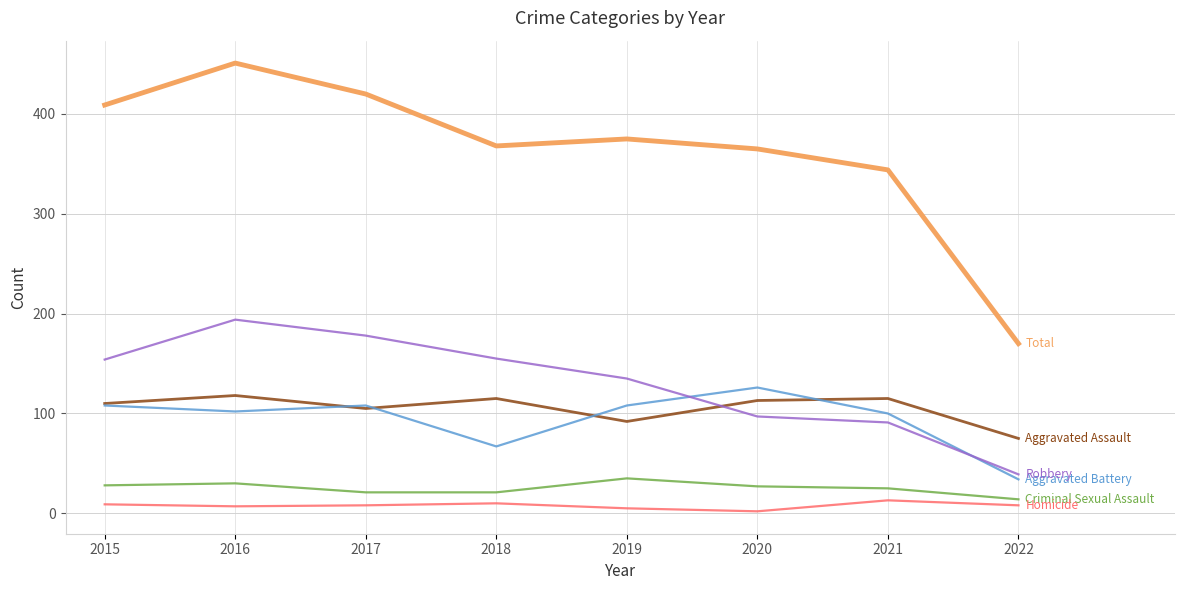

At which category is the sum across all series the highest?

2016